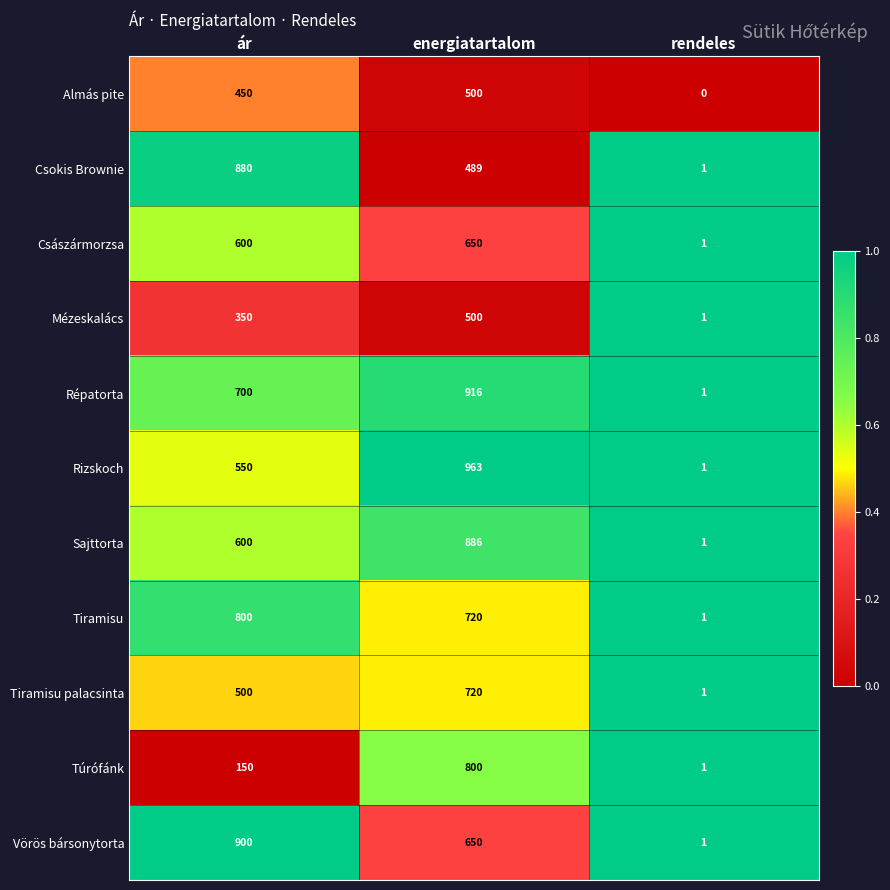

True or false: Túrófánk has a value of 2 at rendeles.

False